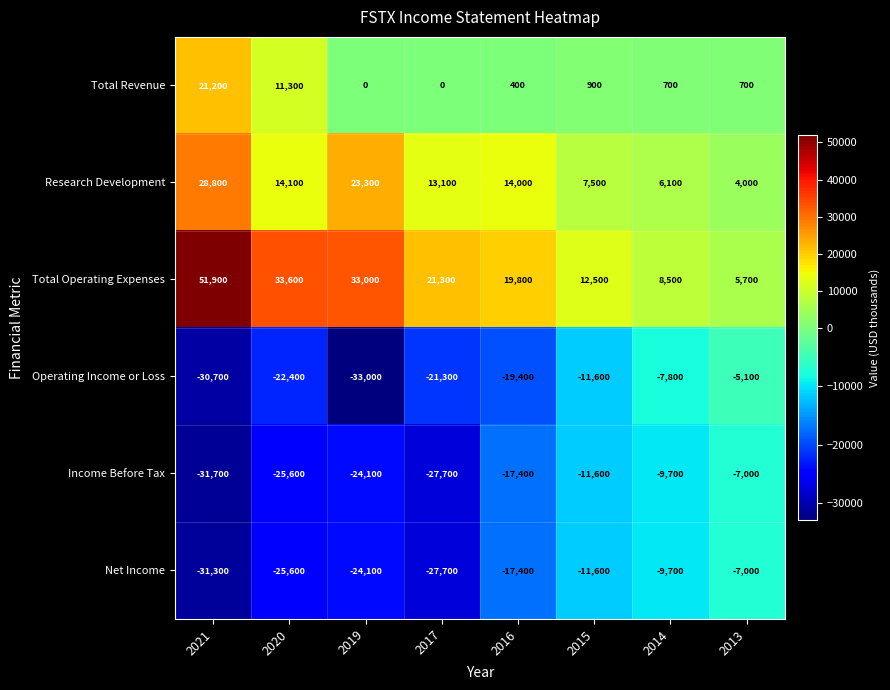

The Research Development series shows 14000 at 2016. True or false?

True